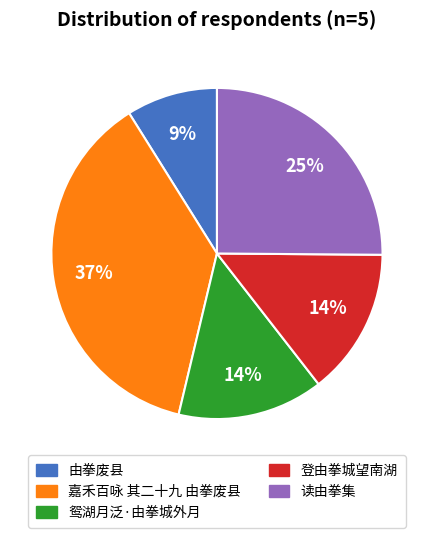

Is it true that 读由拳集 is 19% of the pie?

False